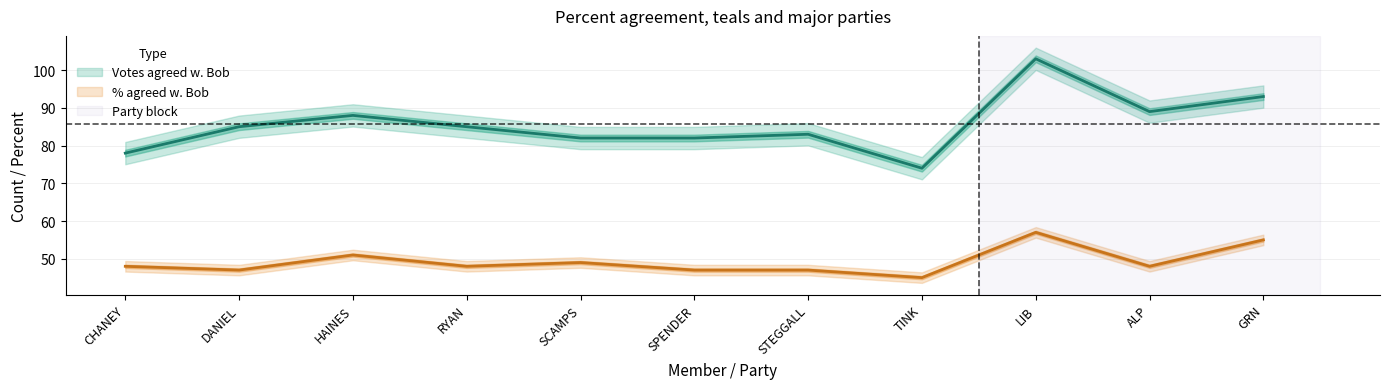

Which category has the highest value in the Votes agreed w. Bob series?

LIB